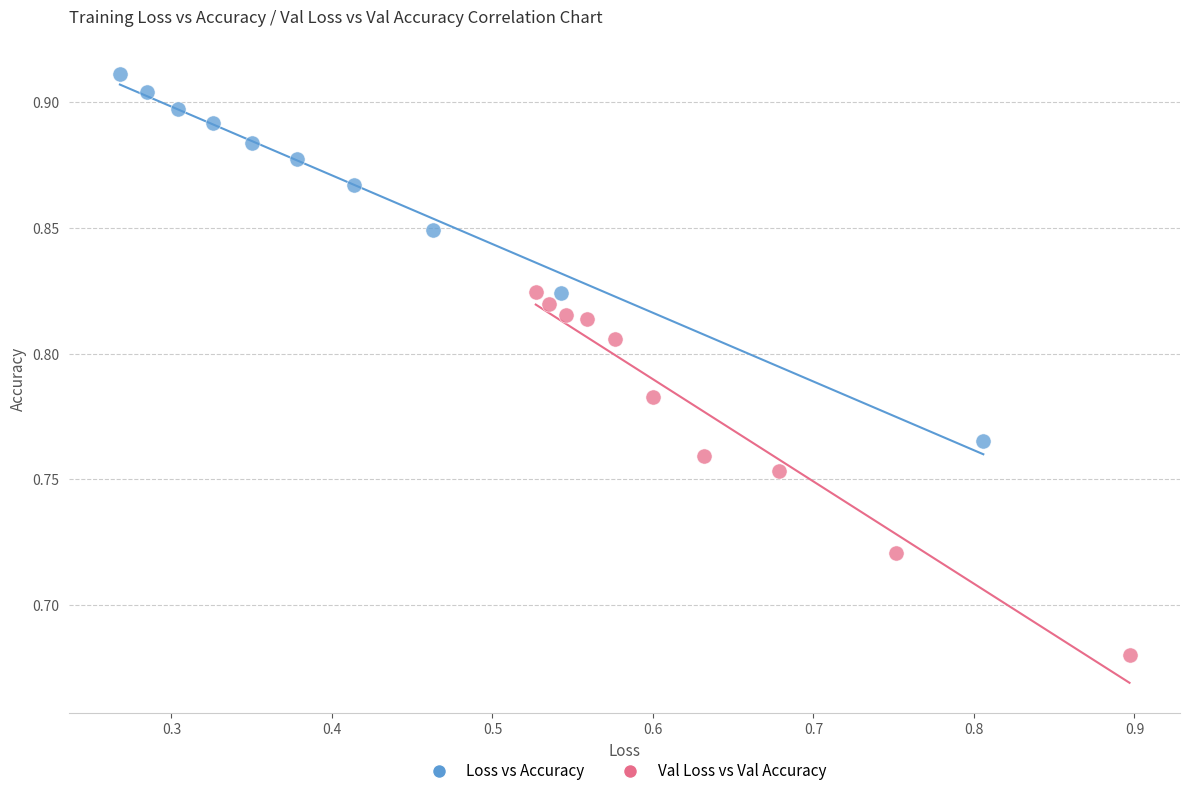

Which series contains the highest Y value?

Loss vs Accuracy